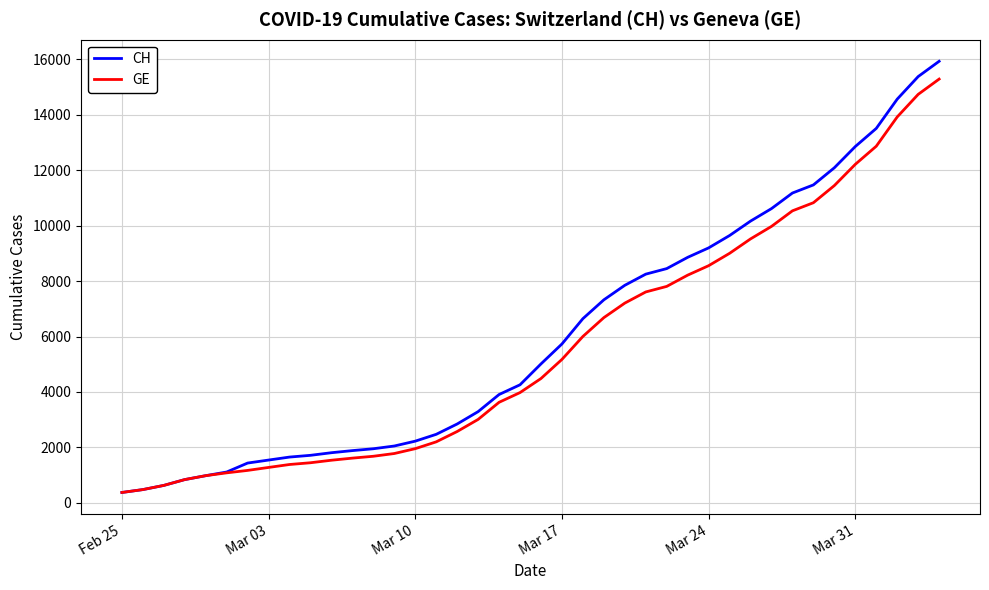

Which series has the widest spread of values?

CH